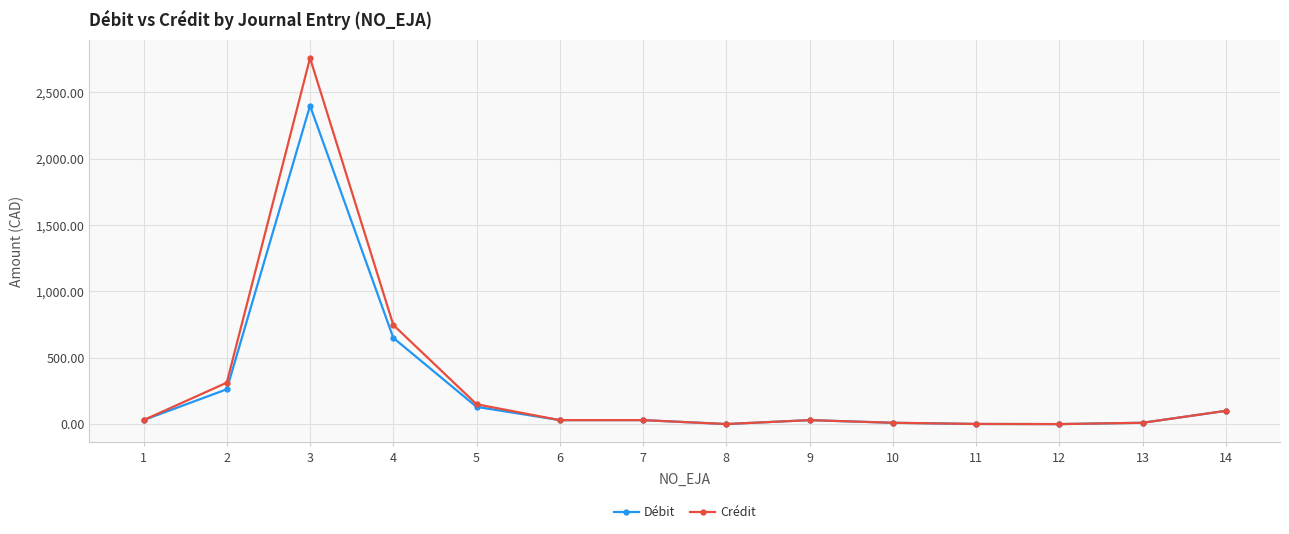

Rank the series by their maximum value, from lowest to highest.

Débit, Crédit